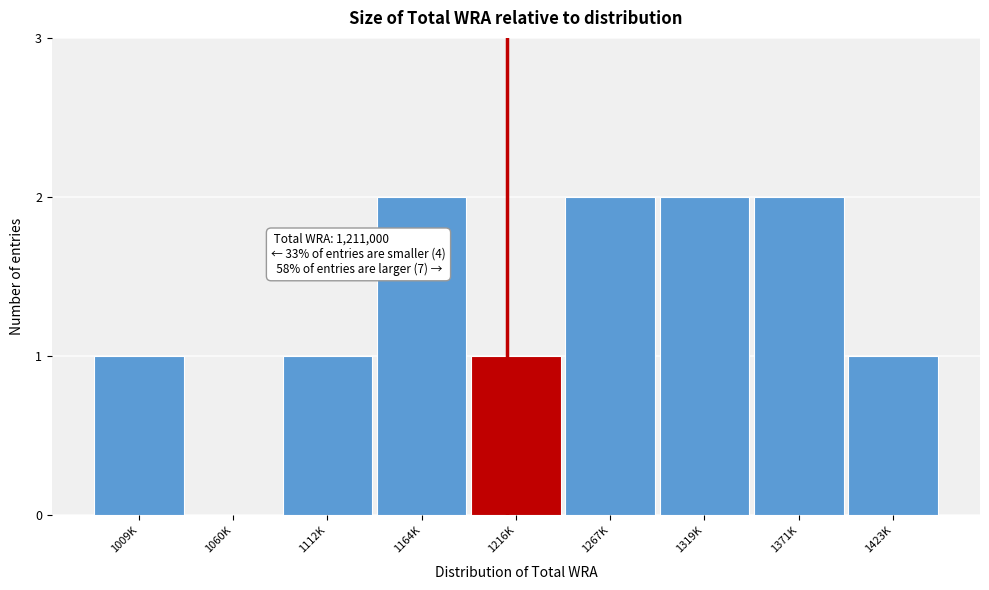

Reading left to right, extract all data points from this chart.

1009K=1	1060K=0	1112K=1	1164K=2	1216K=1	1267K=2	1319K=2	1371K=2	1423K=1